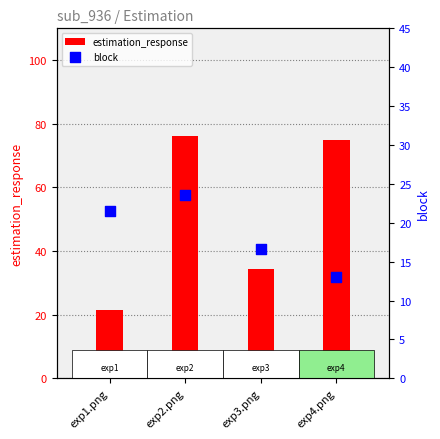

At how many categories does at least one series exceed 73?

2